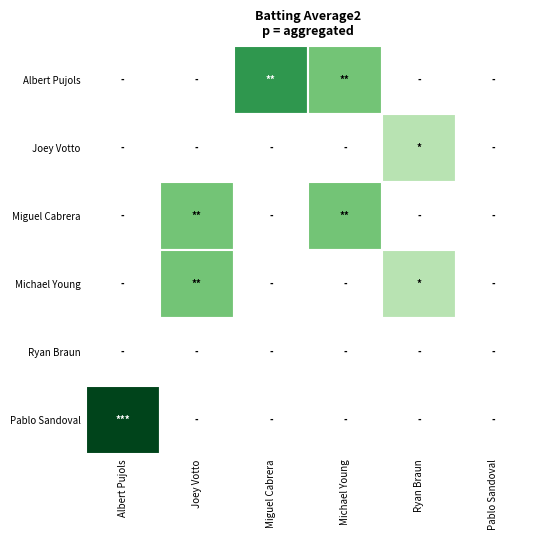

The Miguel Cabrera series shows 0.6 at 2. True or false?

False